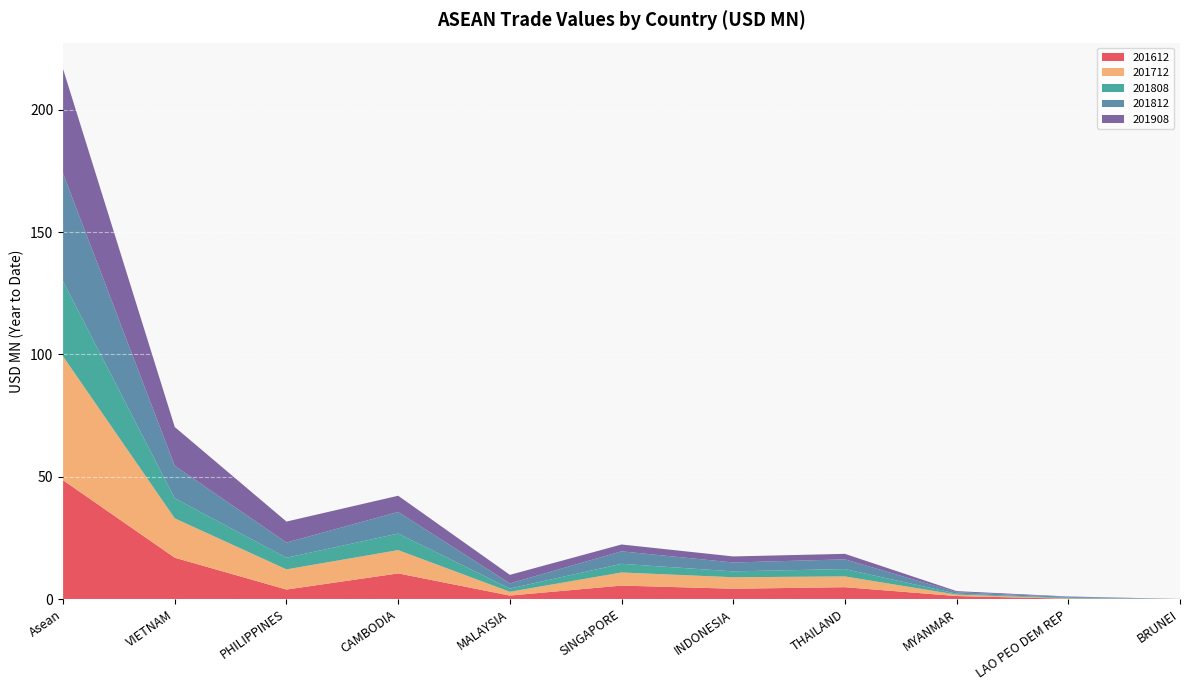

Reading right to left, transcribe all the data shown in this chart.

201612: BRUNEI=0.0	LAO PEO DEM REP=0.1	MYANMAR=1.2	THAILAND=4.8	INDONESIA=4.2	SINGAPORE=5.5	MALAYSIA=1.4	CAMBODIA=10.5	PHILIPPINES=3.9	VIETNAM=16.9	Asean=48.6
201712: BRUNEI=0.0	LAO PEO DEM REP=0.1	MYANMAR=0.6	THAILAND=4.4	INDONESIA=4.7	SINGAPORE=5.4	MALAYSIA=1.6	CAMBODIA=9.5	PHILIPPINES=8.3	VIETNAM=16.1	Asean=50.6
201808: BRUNEI=0.0	LAO PEO DEM REP=0.3	MYANMAR=0.4	THAILAND=3.0	INDONESIA=2.4	SINGAPORE=3.5	MALAYSIA=1.3	CAMBODIA=6.8	PHILIPPINES=4.7	VIETNAM=8.2	Asean=30.6
201812: BRUNEI=0.0	LAO PEO DEM REP=0.3	MYANMAR=0.6	THAILAND=4.0	INDONESIA=3.6	SINGAPORE=5.1	MALAYSIA=2.1	CAMBODIA=8.8	PHILIPPINES=6.2	VIETNAM=13.3	Asean=44.1
201908: BRUNEI=0.0	LAO PEO DEM REP=0.2	MYANMAR=0.4	THAILAND=2.2	INDONESIA=2.5	SINGAPORE=2.8	MALAYSIA=3.5	CAMBODIA=6.6	PHILIPPINES=8.6	VIETNAM=15.9	Asean=42.7